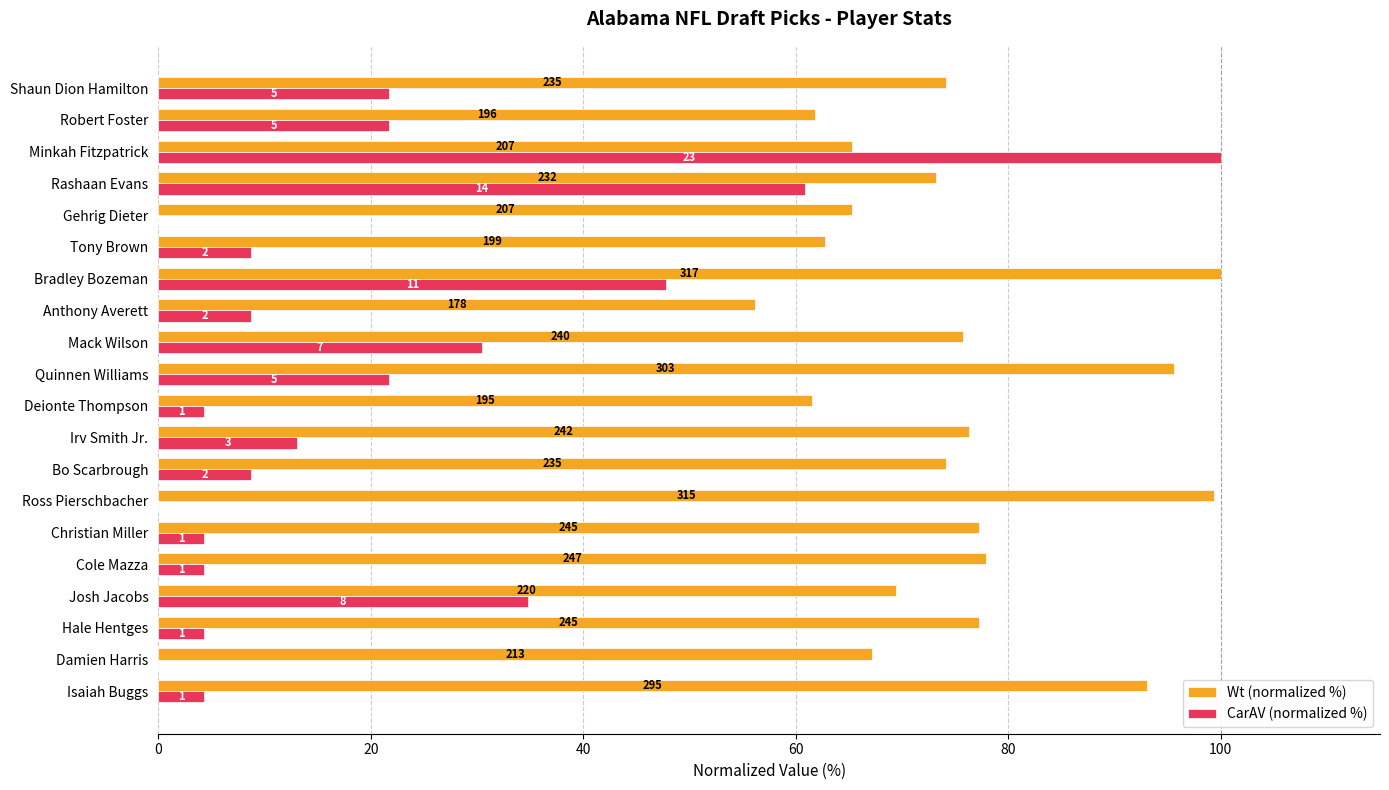

What are all the series names shown in the legend?

Wt (normalized %), CarAV (normalized %)